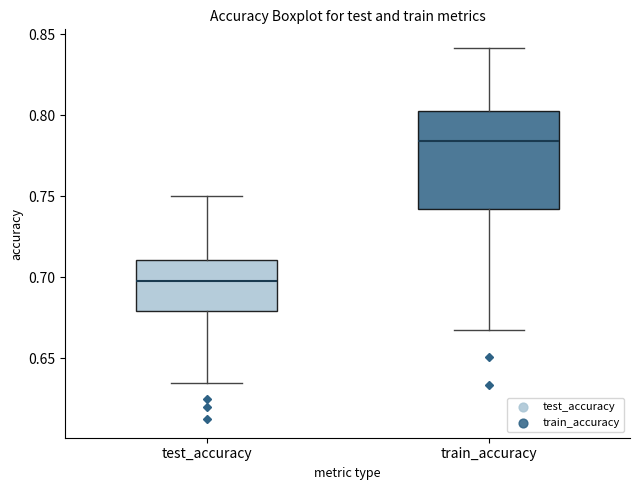

Where is the upper edge of the box for train_accuracy on the y-axis? The values are not printed on the chart, so give them approximately, as read against the axis.

0.805